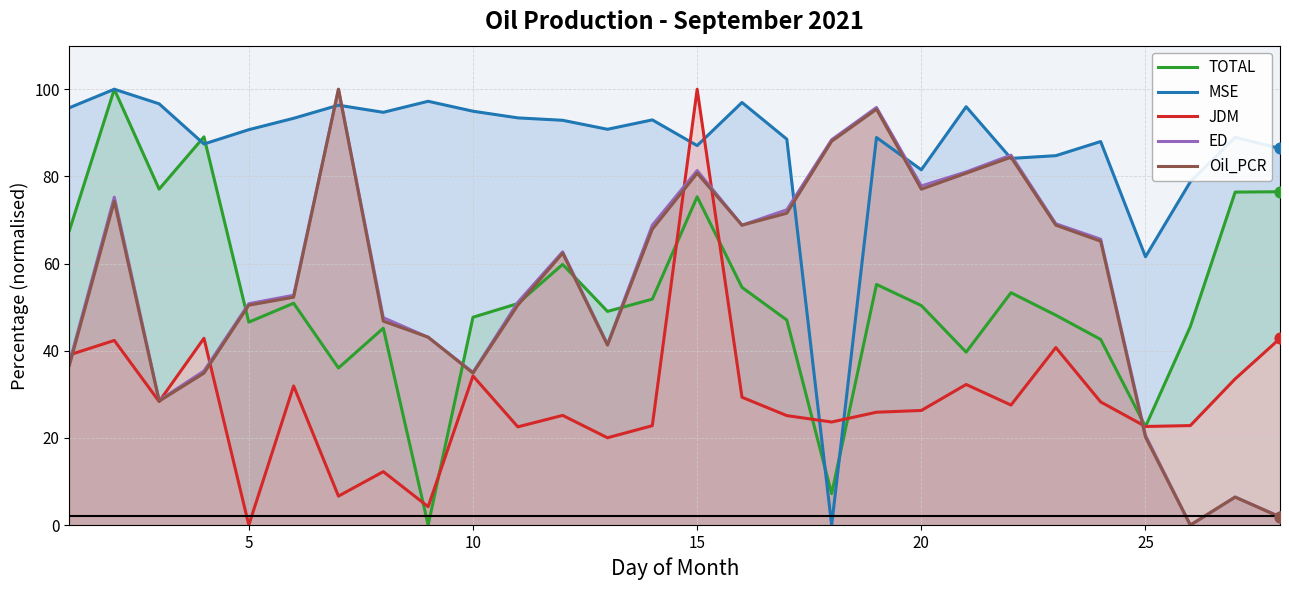

Which series reaches the minimum Y coordinate?

TOTAL